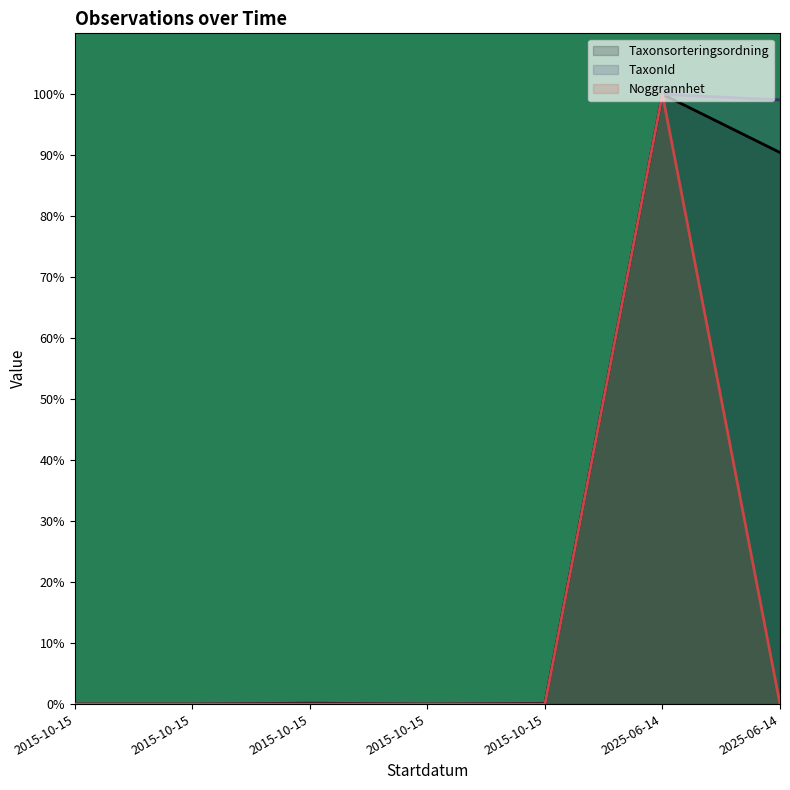

Which has a higher value, 2015-10-15 or 2015-10-15?

2015-10-15